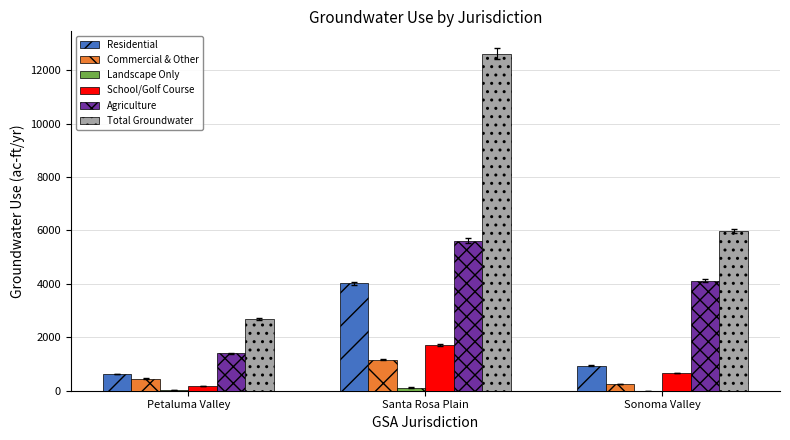

At which category is the sum across all series the highest?

Santa Rosa Plain